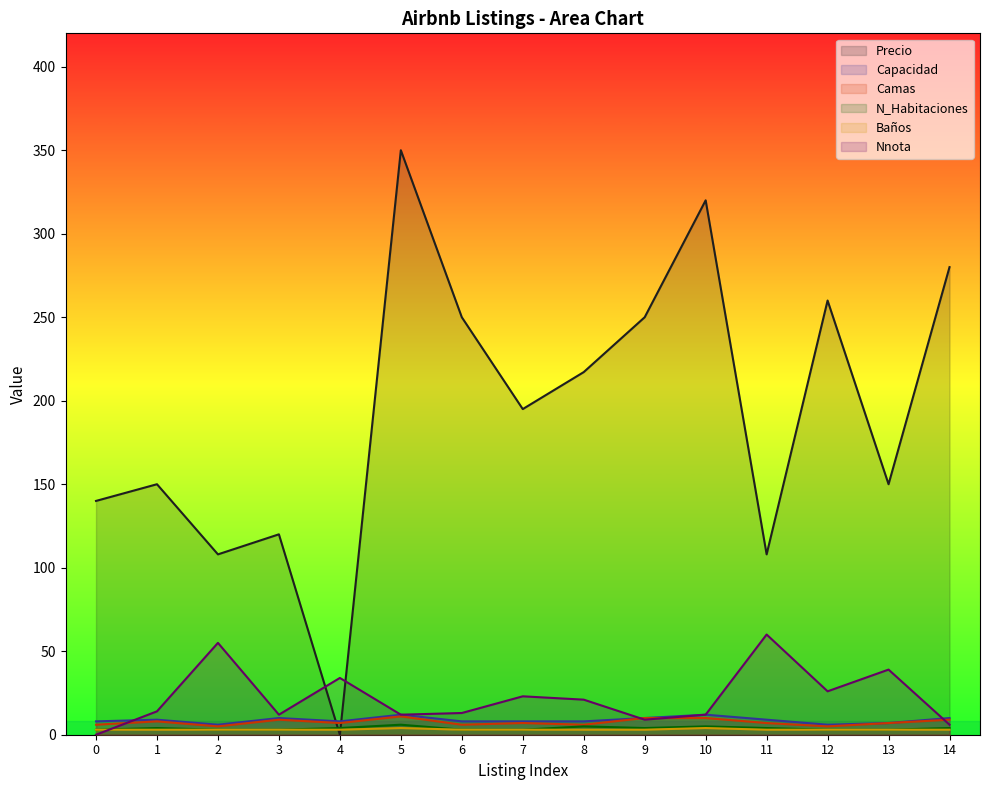

Which has a higher value, 5 or 14?

5